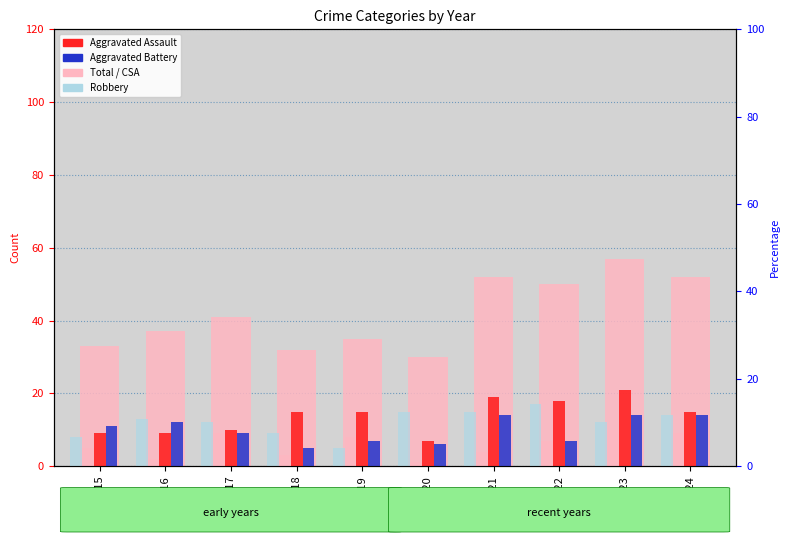

How many groups of bars are there?

10